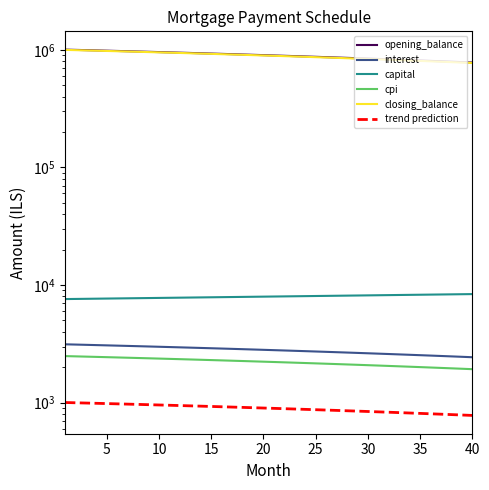

True or false: capital has more than 0 points higher than both neighbors.

False